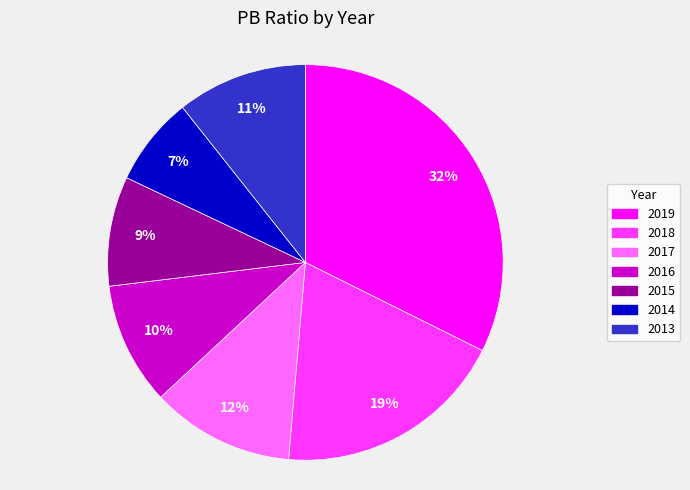

Is there a majority slice in this chart?

No